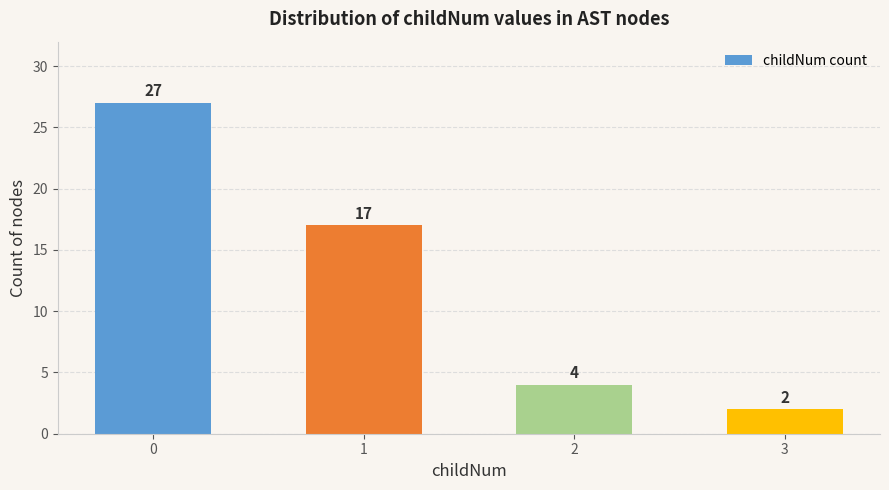

What is the difference between the maximum and second lowest values?

23